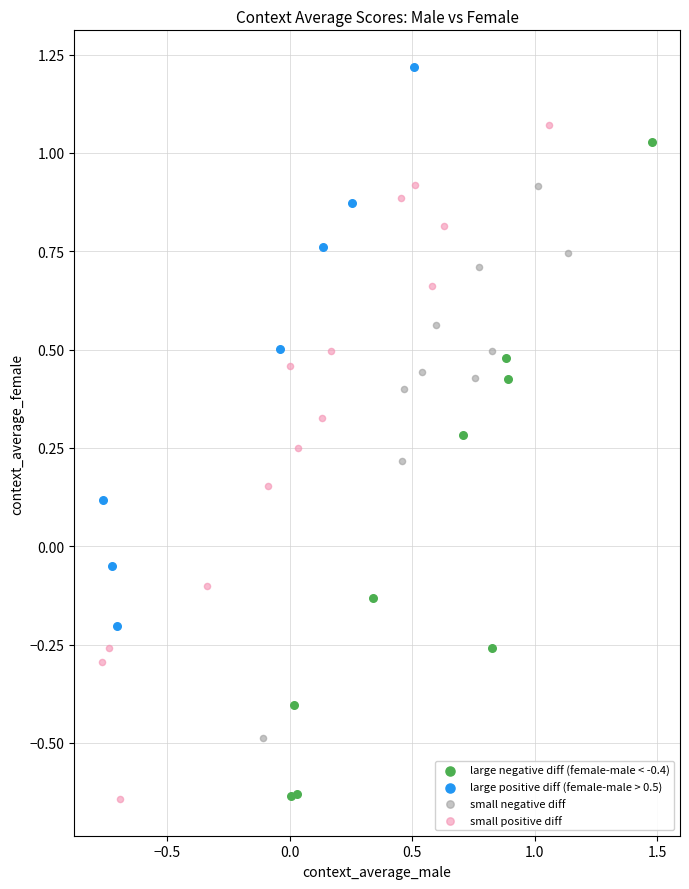

Which series reaches the maximum Y coordinate?

large positive diff (female-male > 0.5)